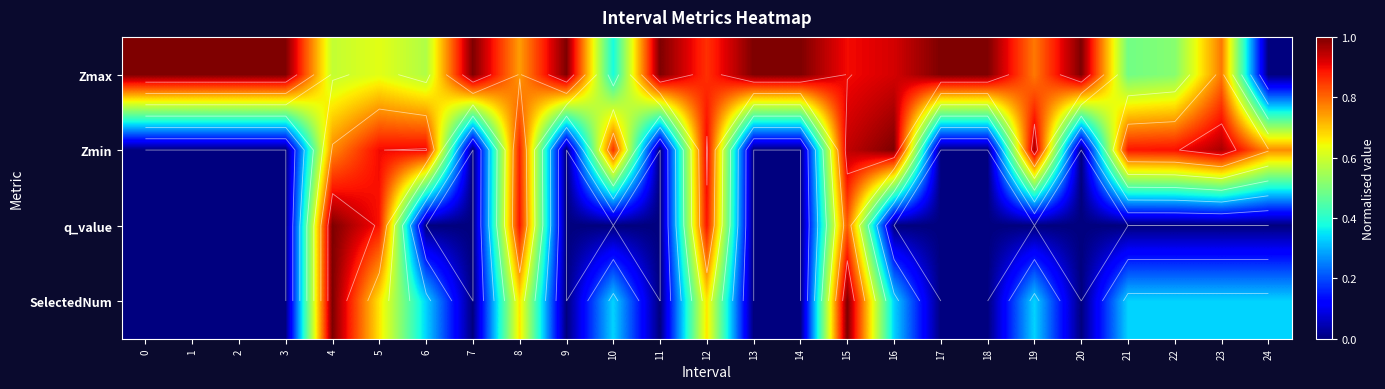

True or false: q_value has a value of 0.6 at 7.

False